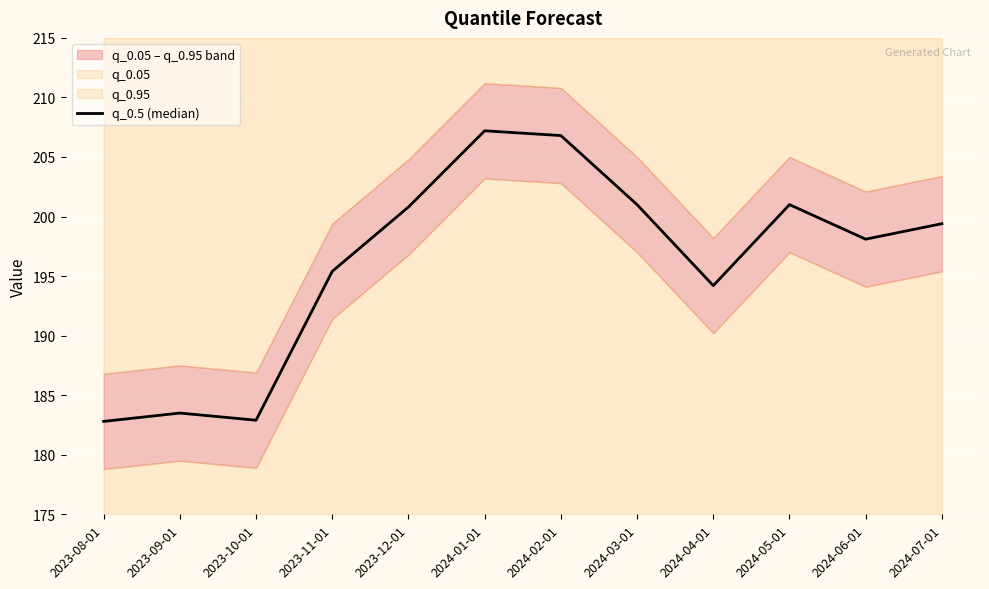

Is this an area chart (filled region under the line)?

No